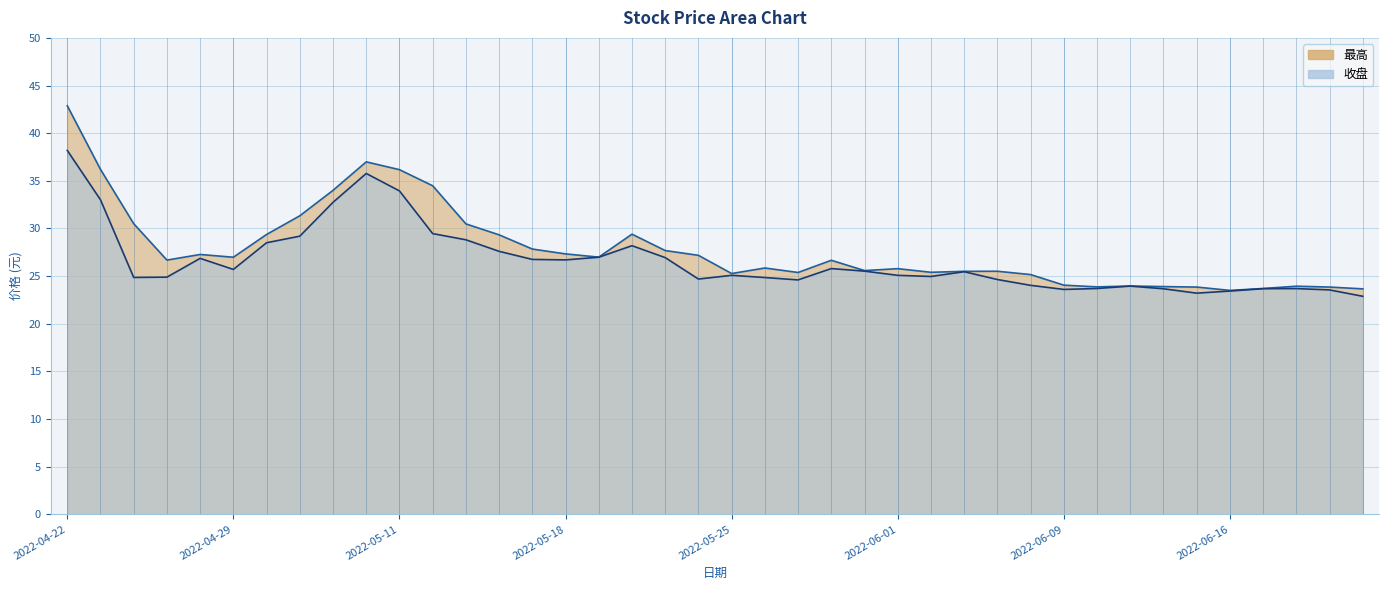

Does the chart display data point markers on the line(s)?

No